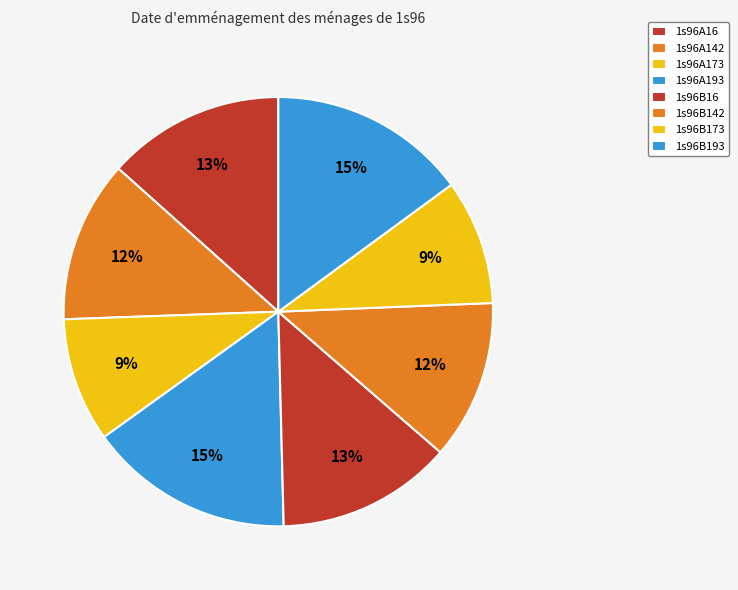

Does 1s96B16 represent more than half of the total?

No